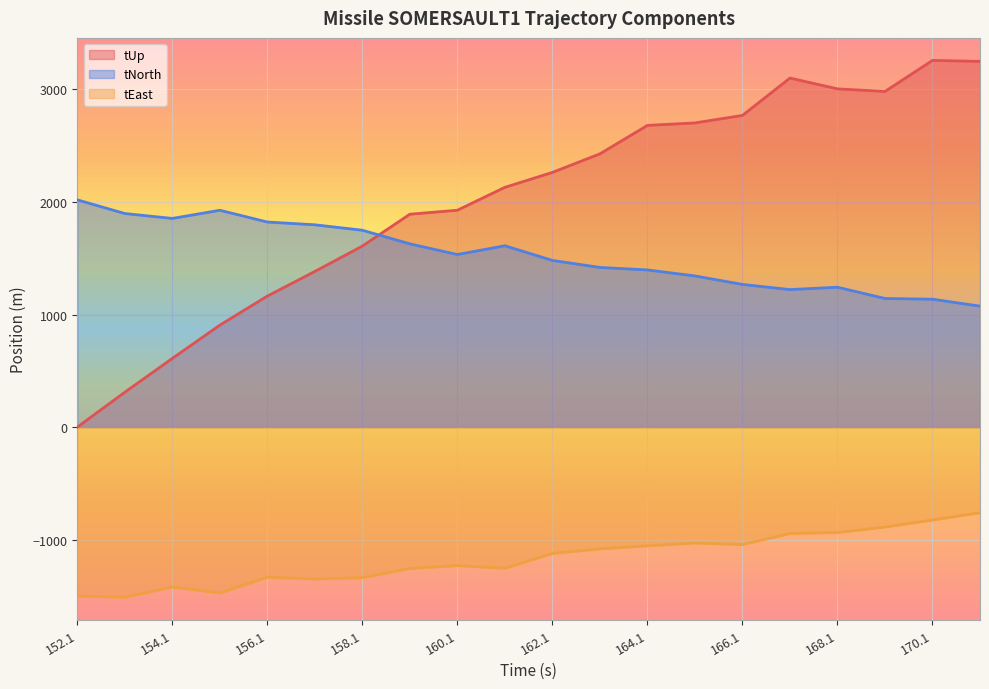

Reading left to right, extract all data points from this chart.

tUp: 0.0	310.0	610.5	905.8	1164.1	1382.8	1608.3	1891.3	1926.6	2130.0	2262.6	2427.3	2680.1	2702.1	2768.7	3100.6	3004.6	2981.6	3257.3	3248.6
tEast: -1500.2	-1511.0	-1419.7	-1473.0	-1332.6	-1349.1	-1336.9	-1255.5	-1229.7	-1253.7	-1121.7	-1081.3	-1054.2	-1029.2	-1043.2	-944.8	-936.2	-887.5	-825.2	-760.6
tNorth: 2018.8	1897.4	1853.7	1926.3	1821.9	1797.2	1748.8	1628.1	1533.1	1611.1	1480.8	1418.4	1396.4	1342.9	1267.4	1221.8	1242.6	1142.6	1136.4	1074.6